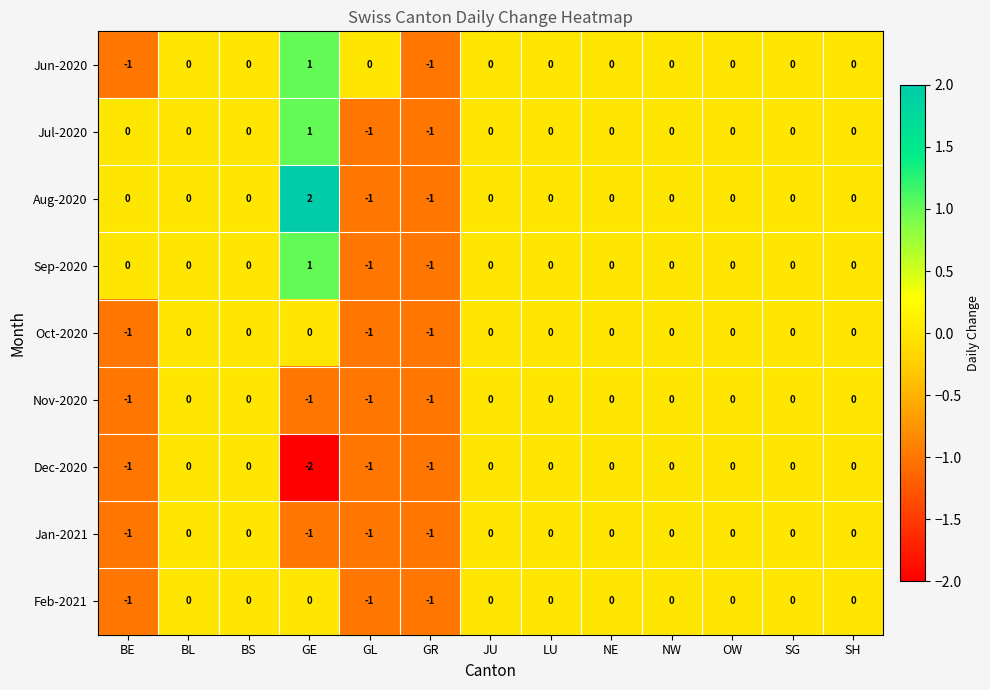

Which series has the widest spread of values?

Aug-2020